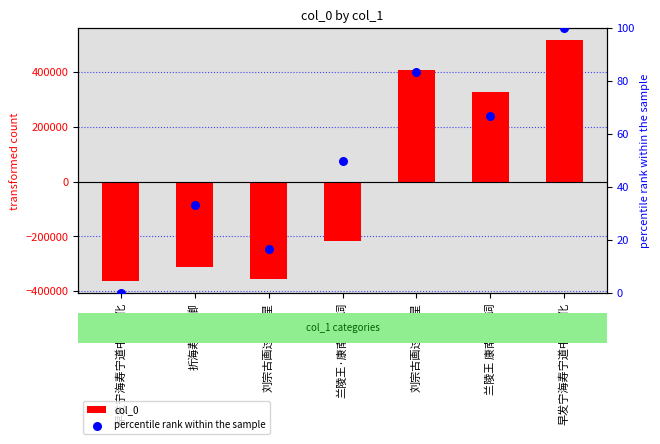

Which series has the widest spread of Y values?

col_0